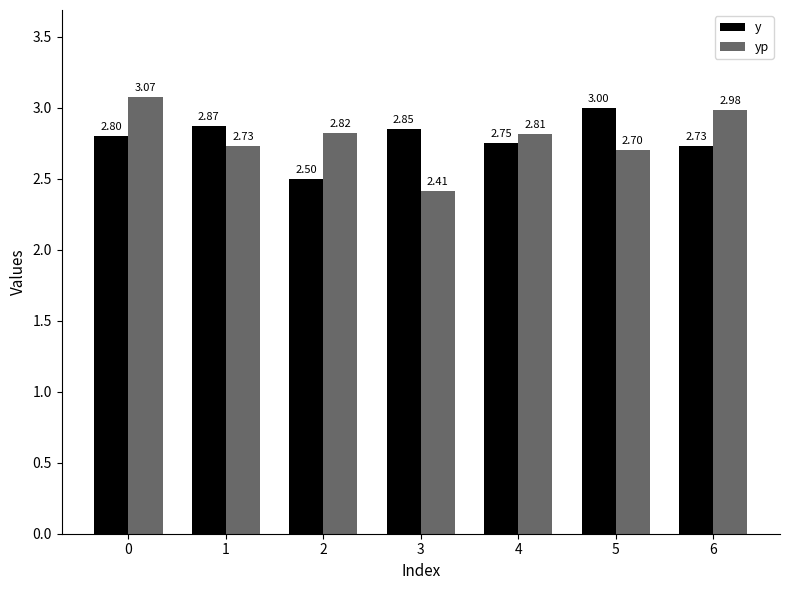

What is the difference between the y values at 5 and 2?

0.5